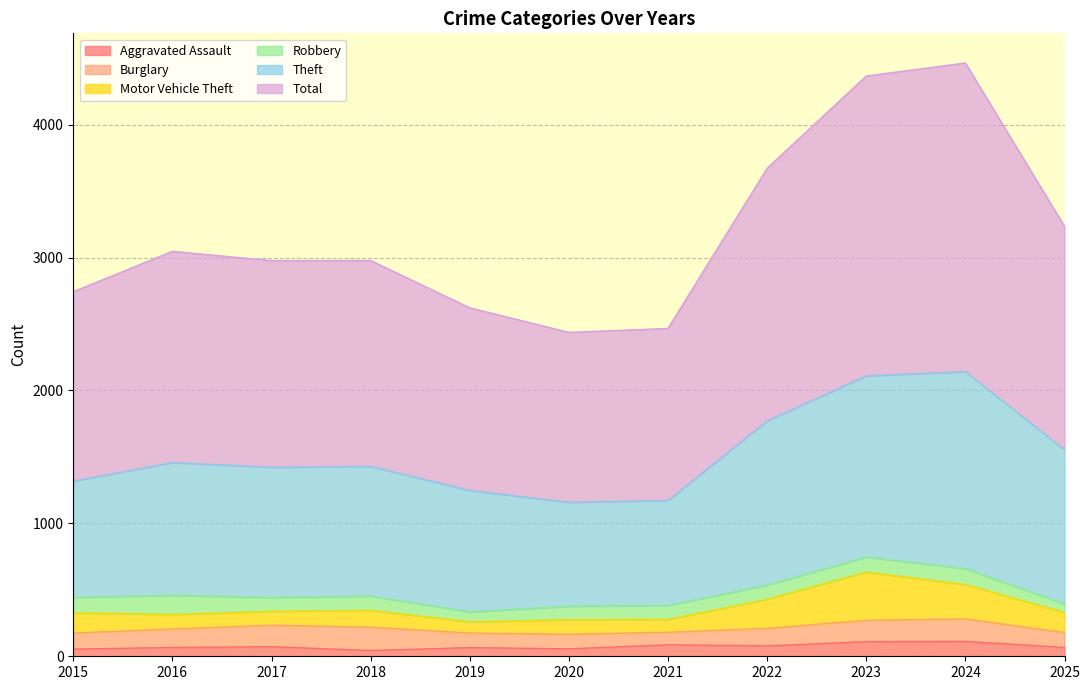

What is the maximum value shown in the chart?

4464